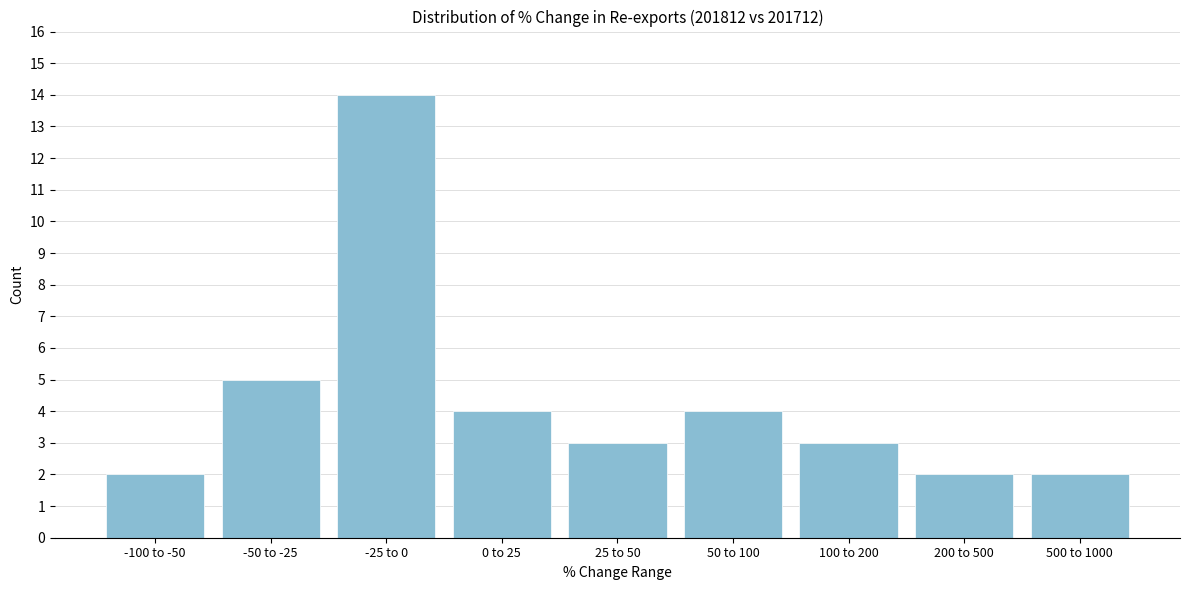

Reading left to right, list all the values displayed in this chart.

2	5	14	4	3	4	3	2	2